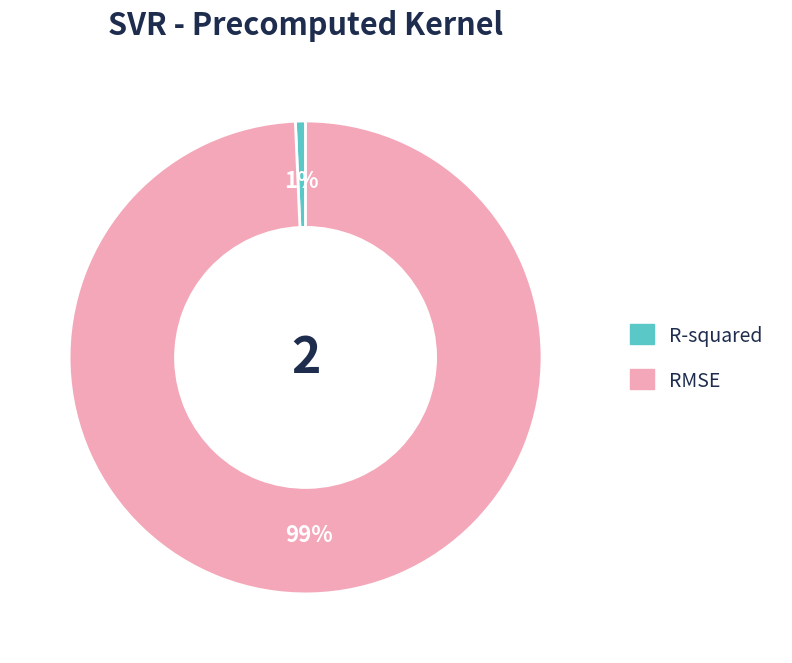

Combined, do RMSE and R-squared account for over 50%?

Yes